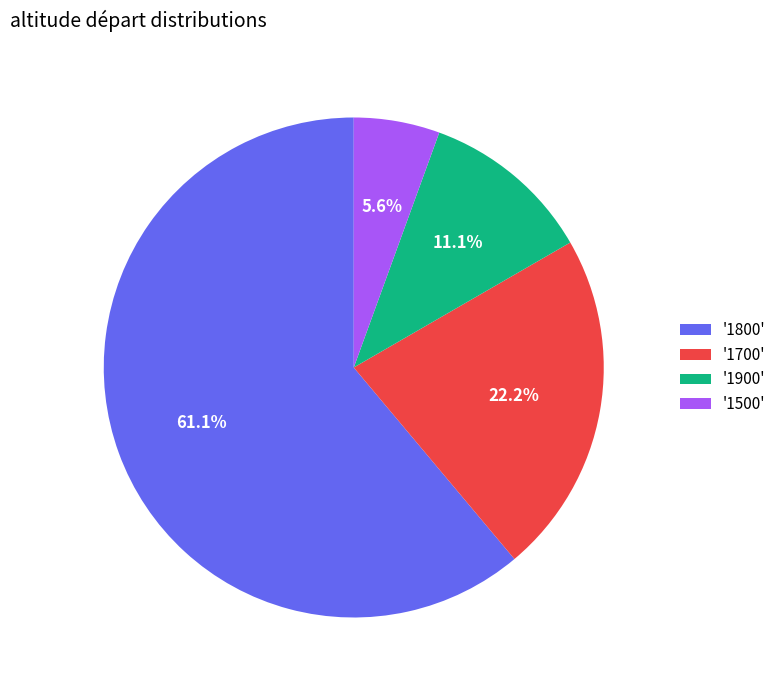

Which slice is the largest?

'1800'